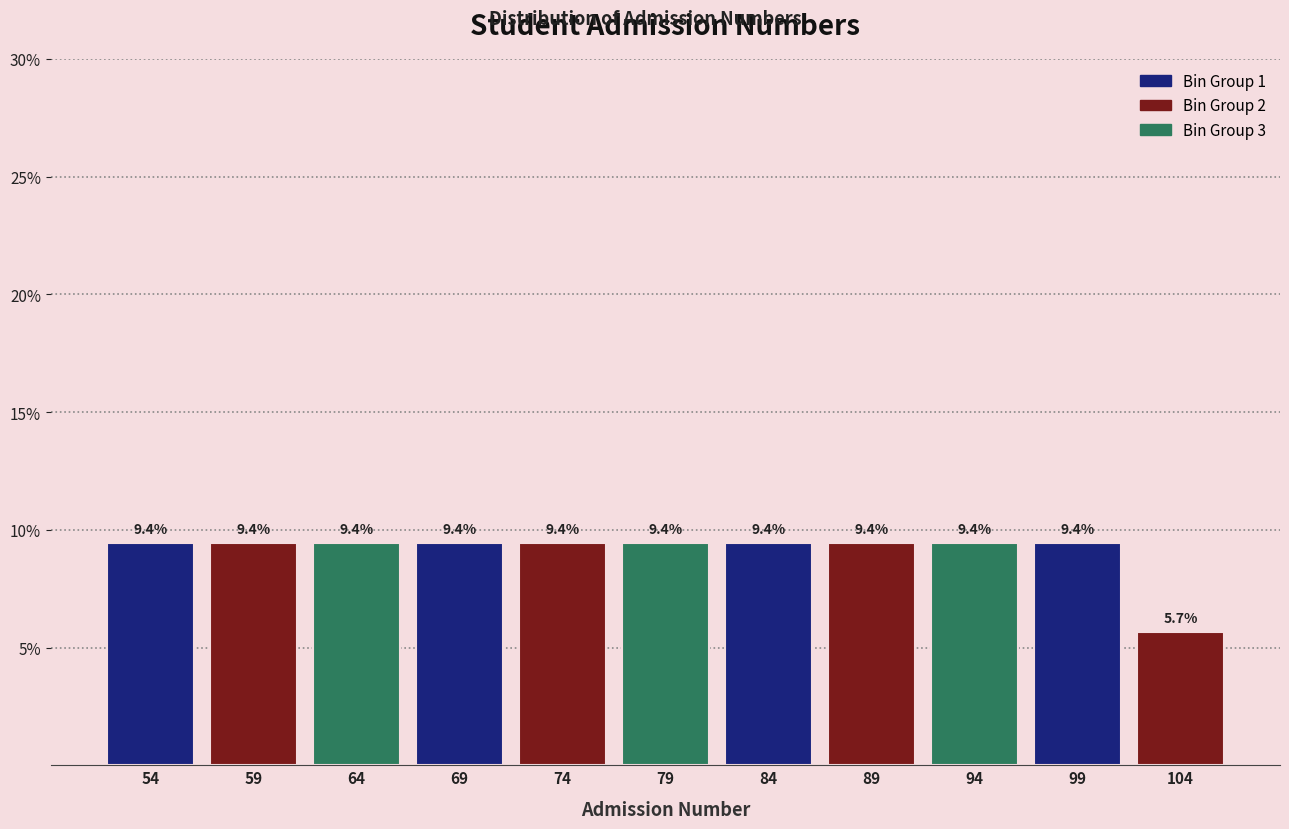

Reading left to right, list all the values displayed in this chart.

54=9.4	59=9.4	64=9.4	69=9.4	74=9.4	79=9.4	84=9.4	89=9.4	94=9.4	99=9.4	104=5.7